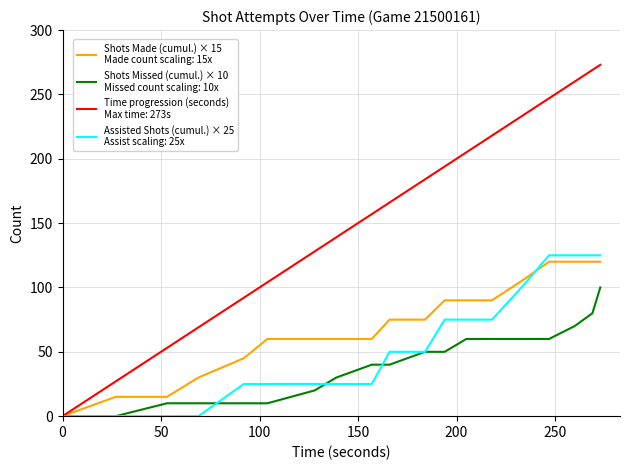

What is the maximum value shown in the chart?

273